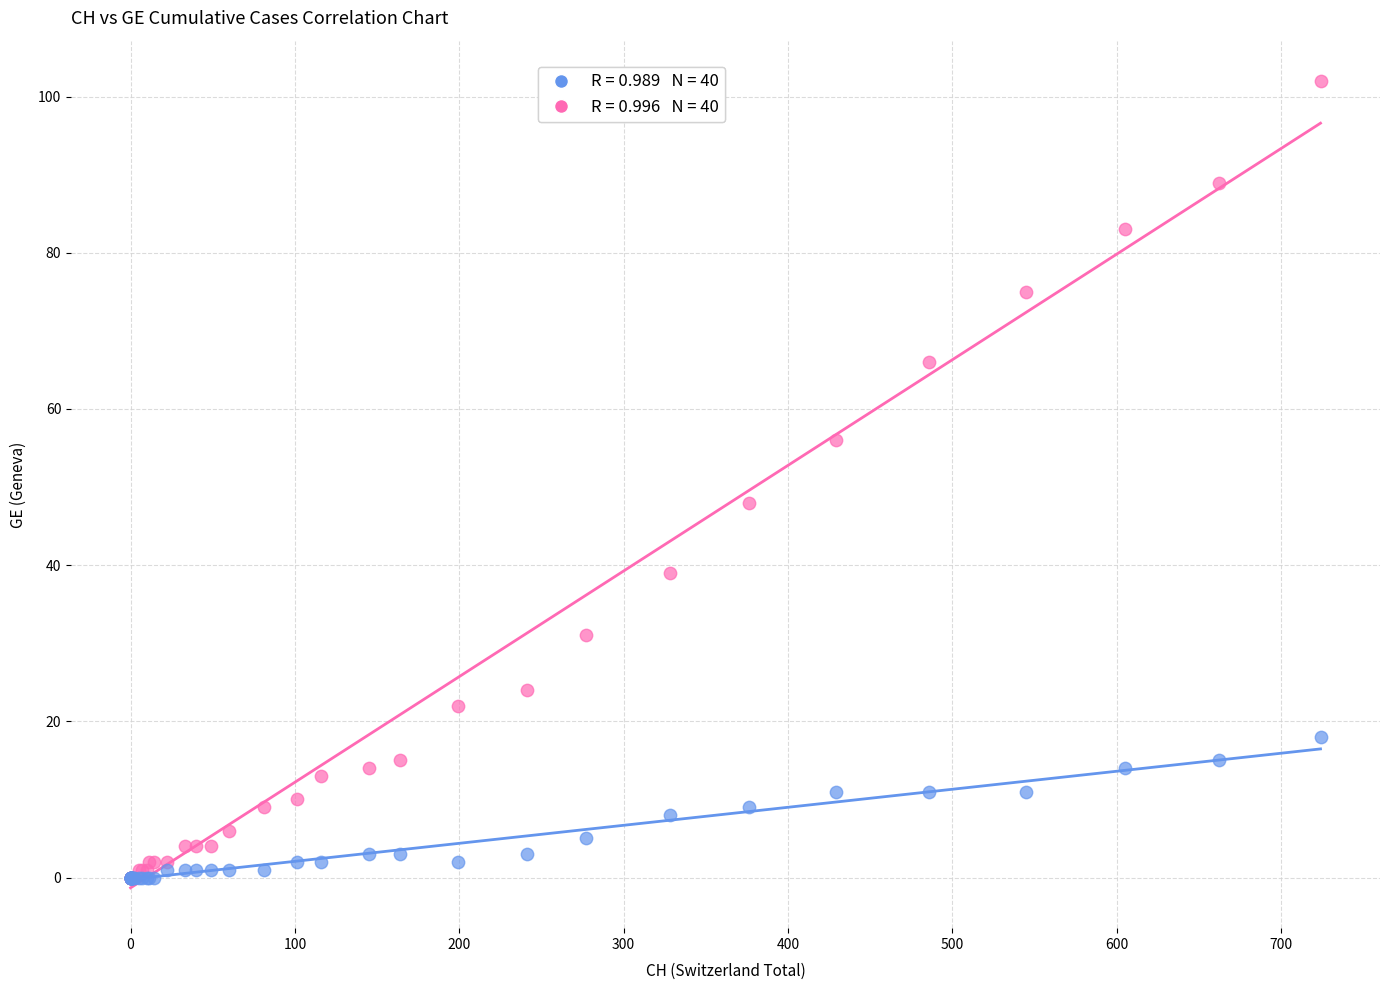

Across all series, what Y value is closest to 51?

48